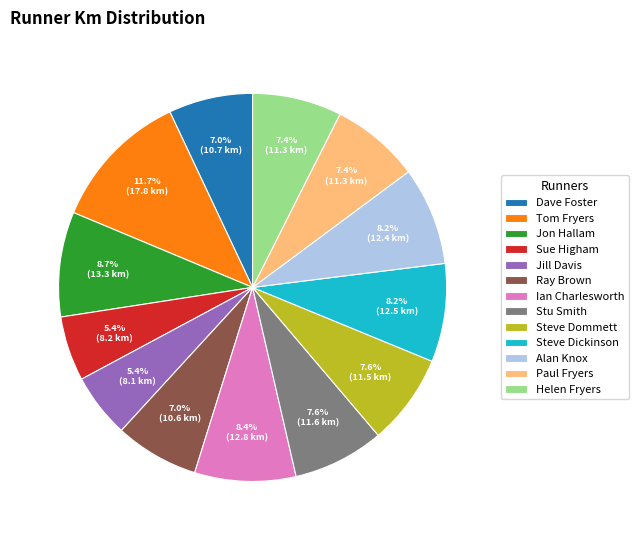

Does Steve Dickinson represent more than half of the total?

No